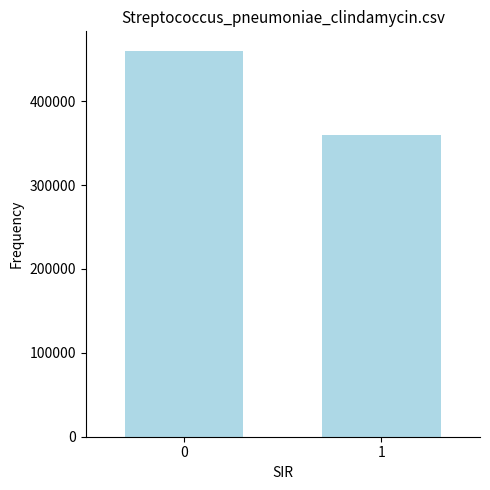

Reading left to right, list all the values displayed in this chart.

0=460143.0	1=359939.3